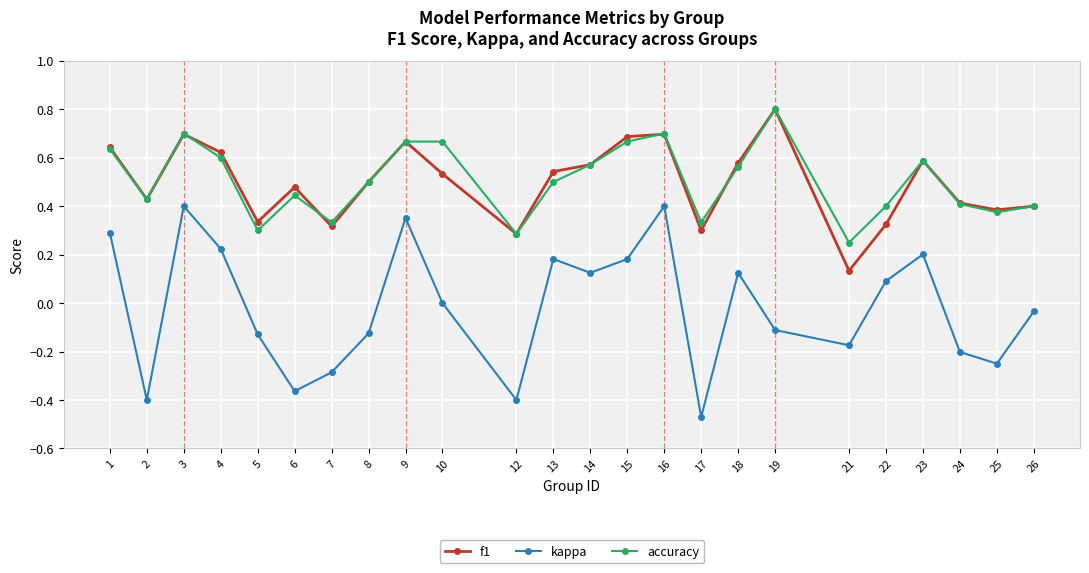

How many lines are shown in the chart?

3